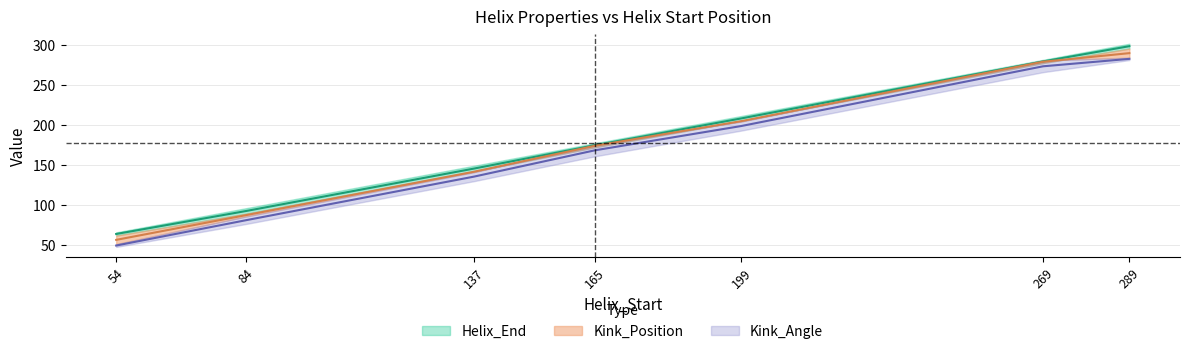

True or false: Kink_Position and Helix_End cross at least once.

False